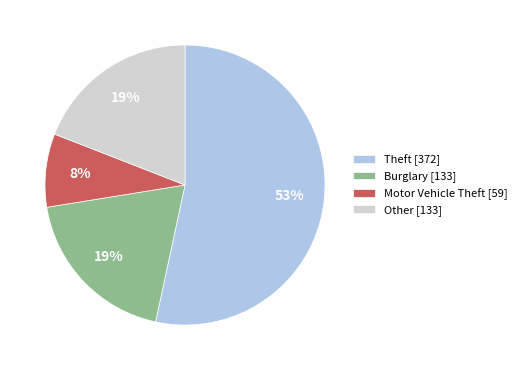

To the nearest percent, what is the average slice percentage?

25%